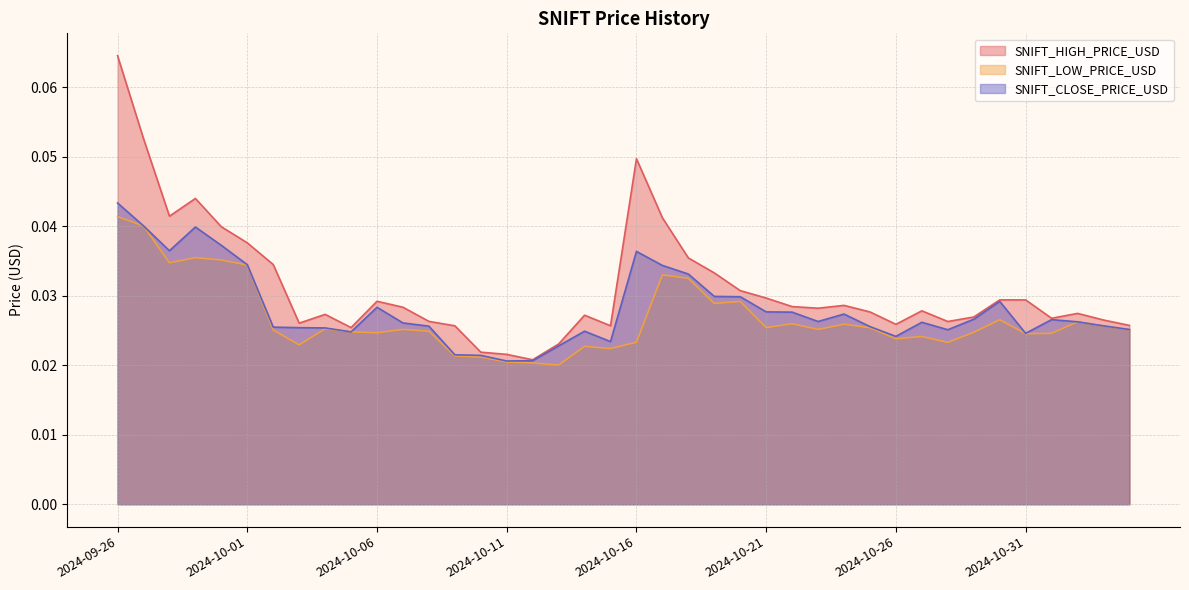

The value of SNIFT_HIGH_PRICE_USD at 2024-10-01 is 0.0. True or false?

True